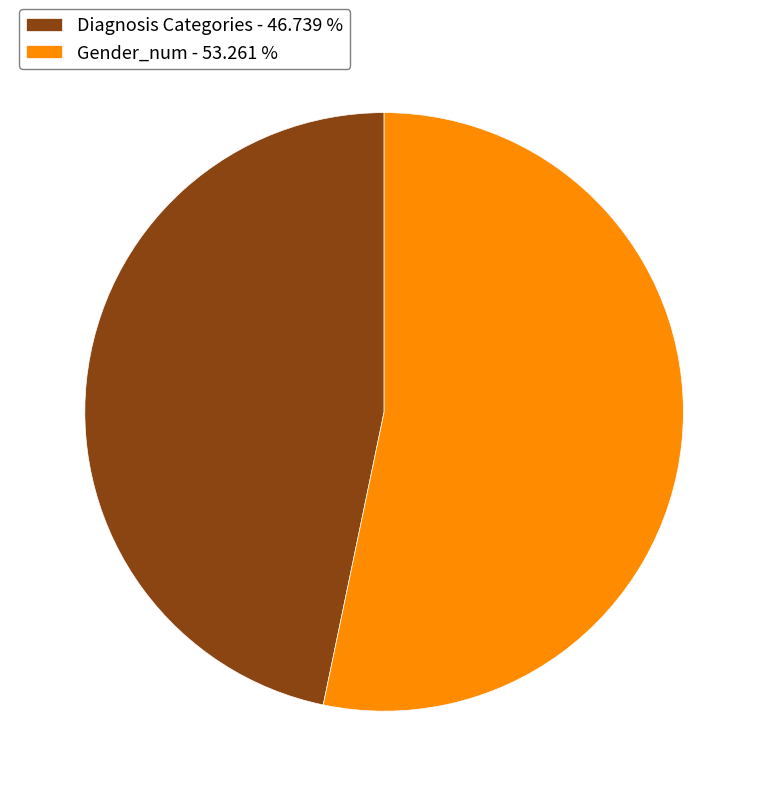

Between Diagnosis Categories - 46.739 % and Gender_num - 53.261 %, which is larger?

Gender_num - 53.261 %